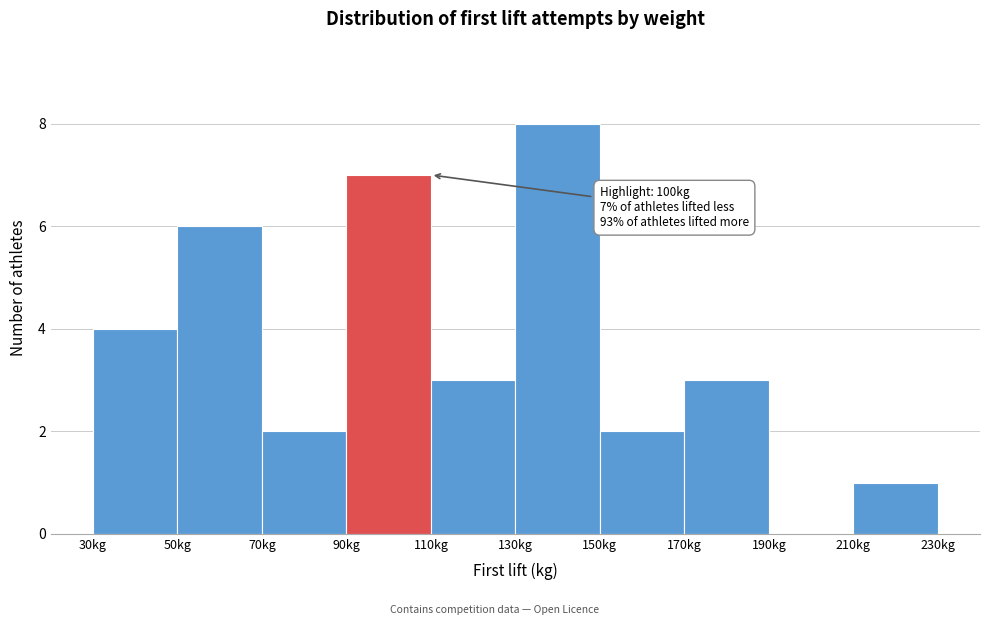

Which range on the x-axis has the tallest bar?

130 to 150